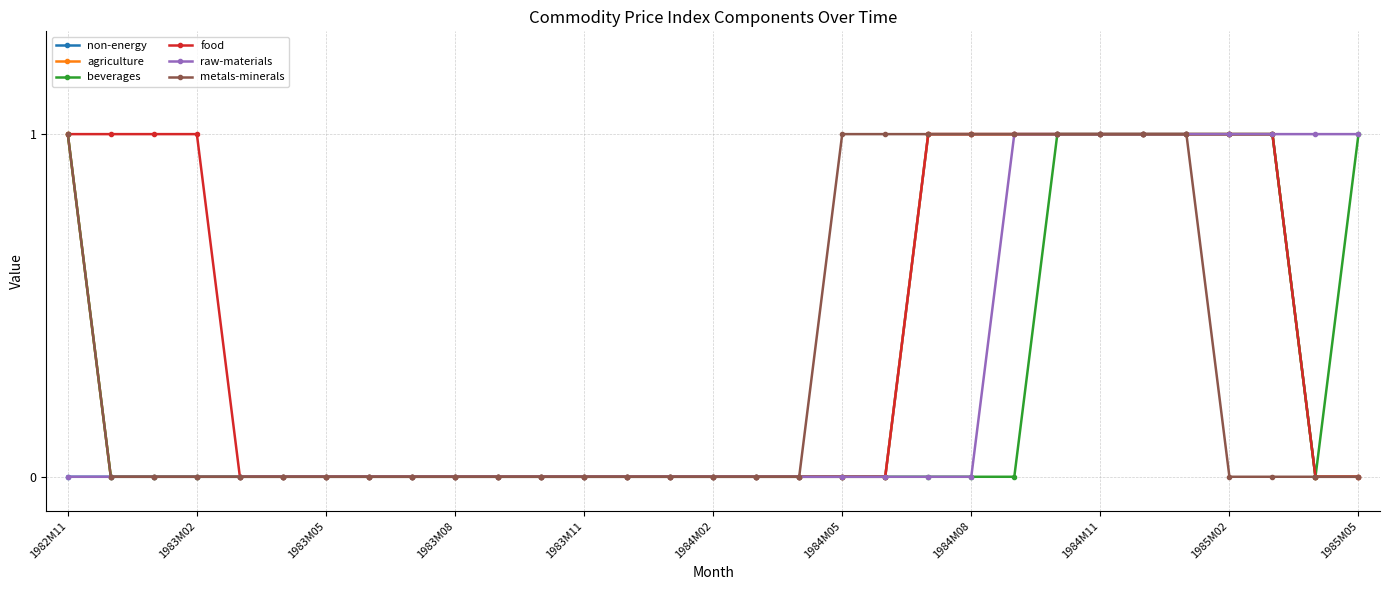

What is the value of the non-energy point at the 27th from the left?

1